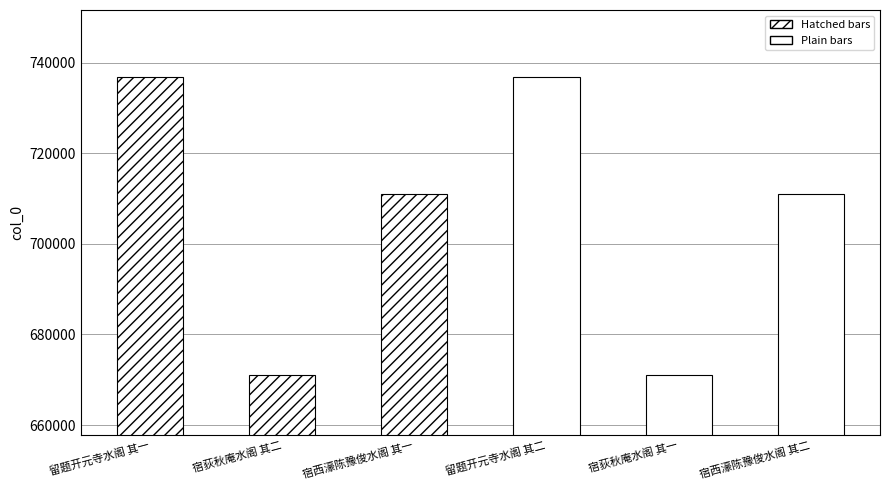

What is the label of the 3rd bar from the left?

宿西濠陈豫俊水阁 其一